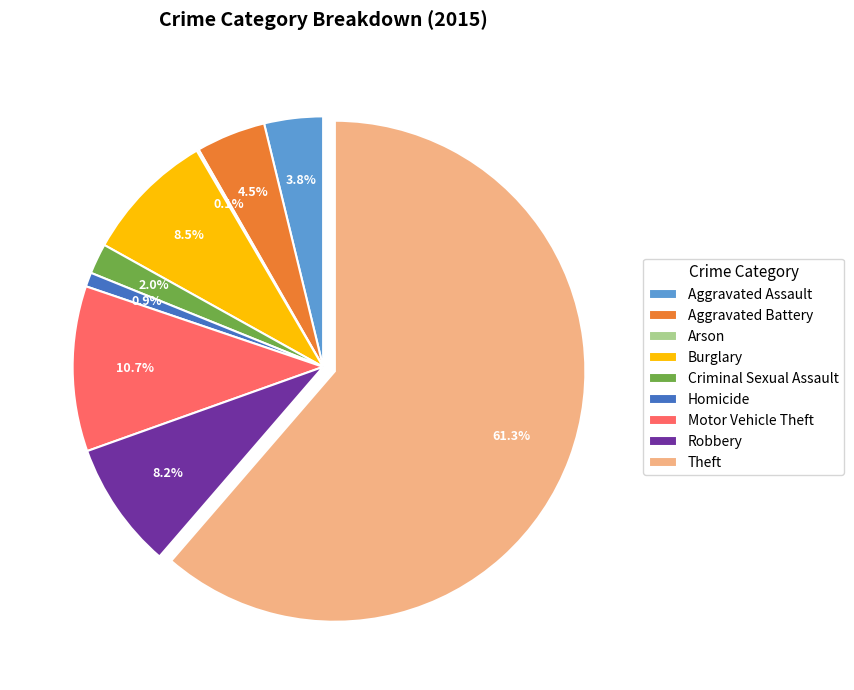

Which has a higher value, Aggravated Battery or Theft?

Theft